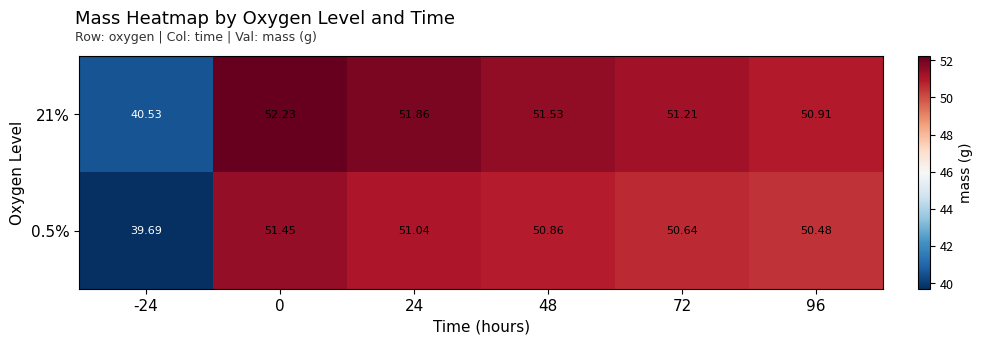

At 24, list the series in order from largest to smallest.

21%, 0.5%